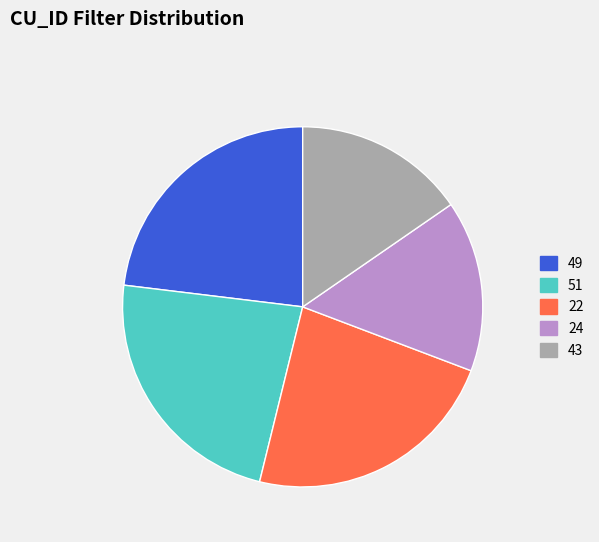

The 51 slice represents 16% of the pie. True or false?

False